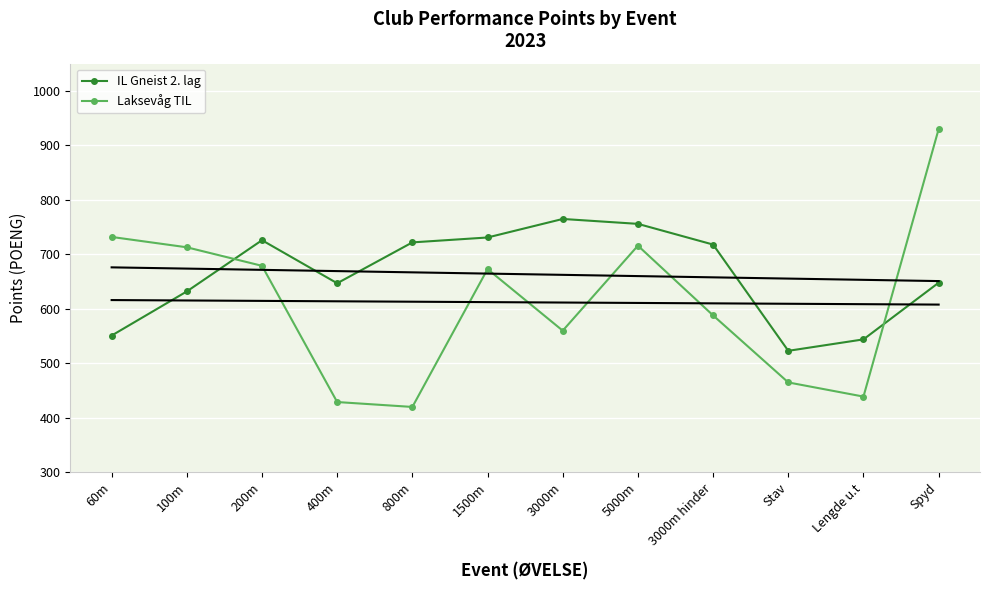

After their last crossing, which series has the higher values: IL Gneist 2. lag or Laksevåg TIL?

Laksevåg TIL